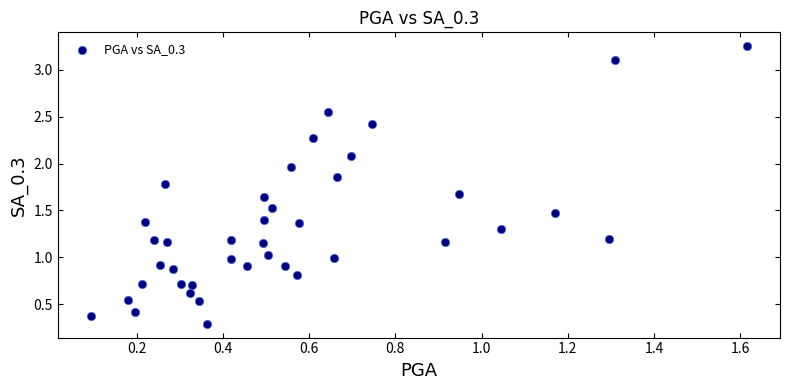

What is the range of X values (max minus min)?

1.5